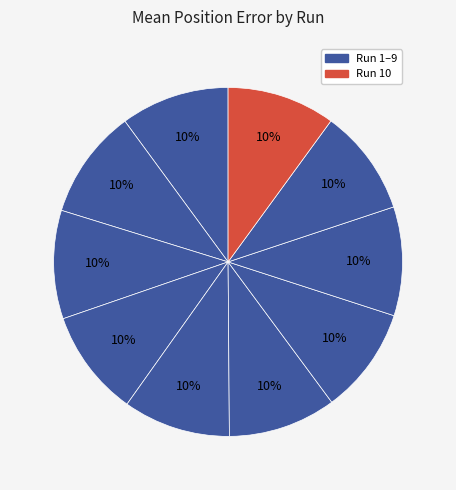

Count the number of slices in the pie.

10